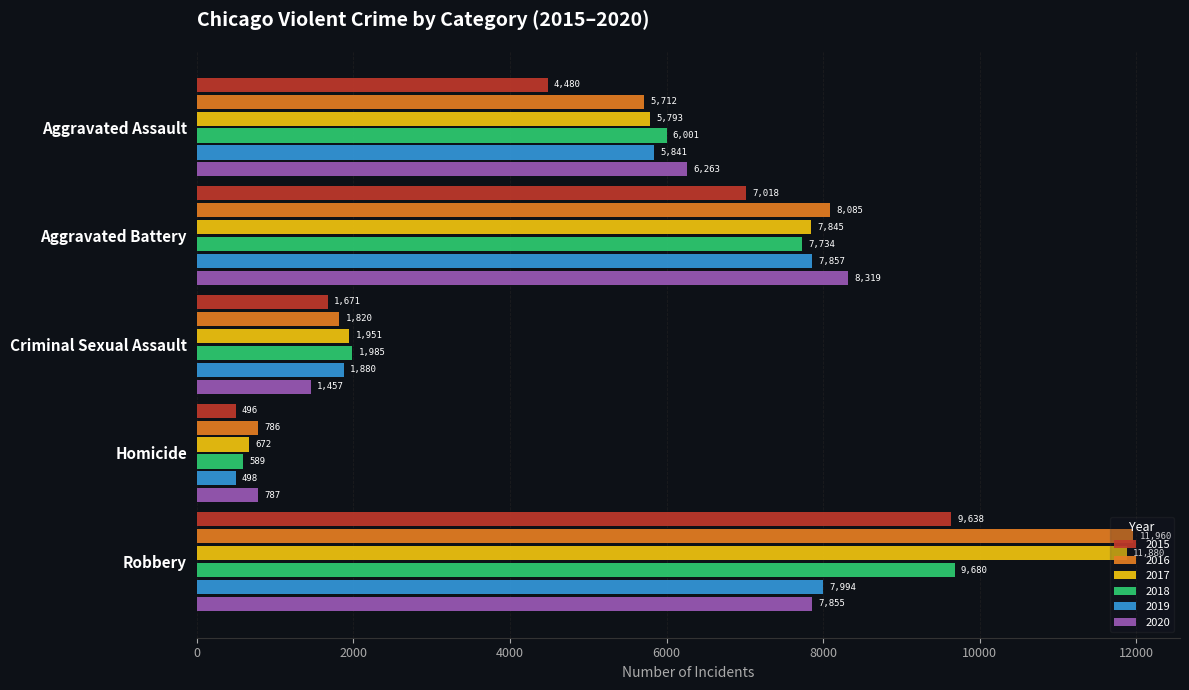

What is the sum of all 2015 values?

23303